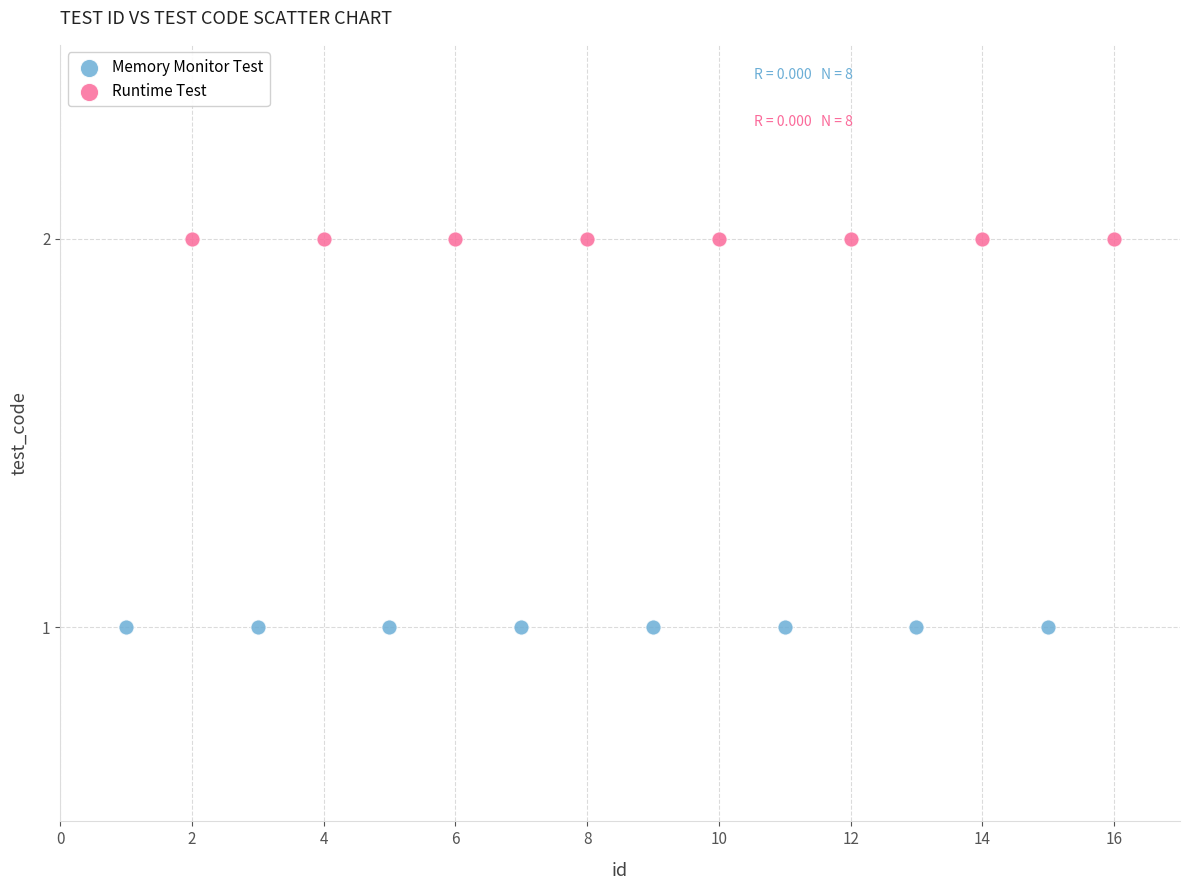

Which series contains the lowest Y value?

Memory Monitor Test